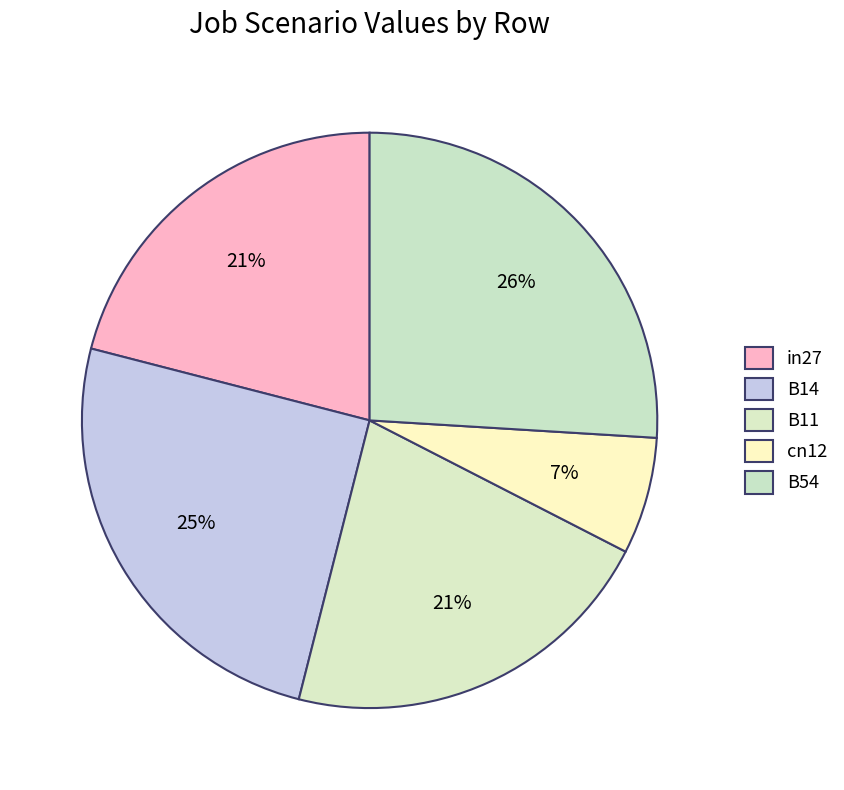

The in27 slice represents 30% of the pie. True or false?

False